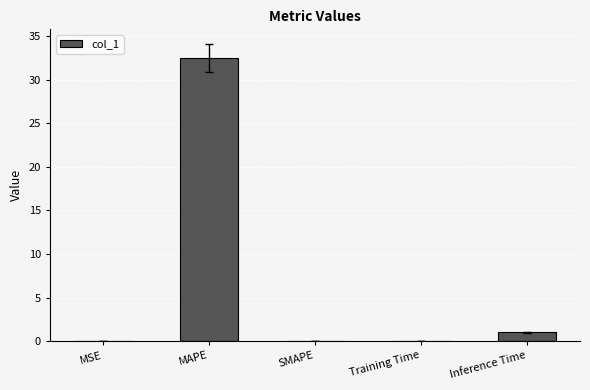

How many distinct data groups are displayed?

1